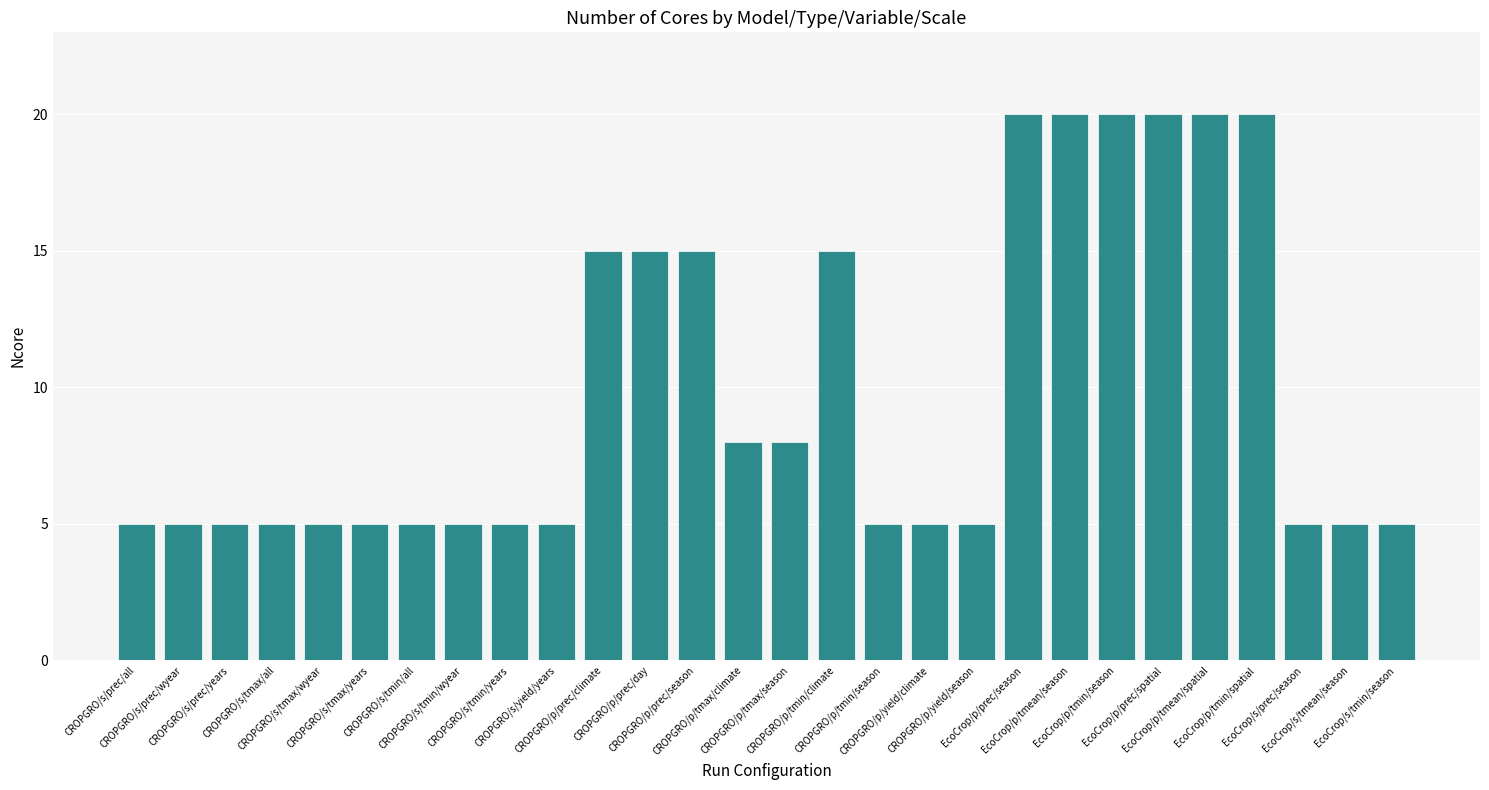

Which has a higher value, EcoCrop/p/tmean/spatial or CROPGRO/p/prec/climate?

EcoCrop/p/tmean/spatial